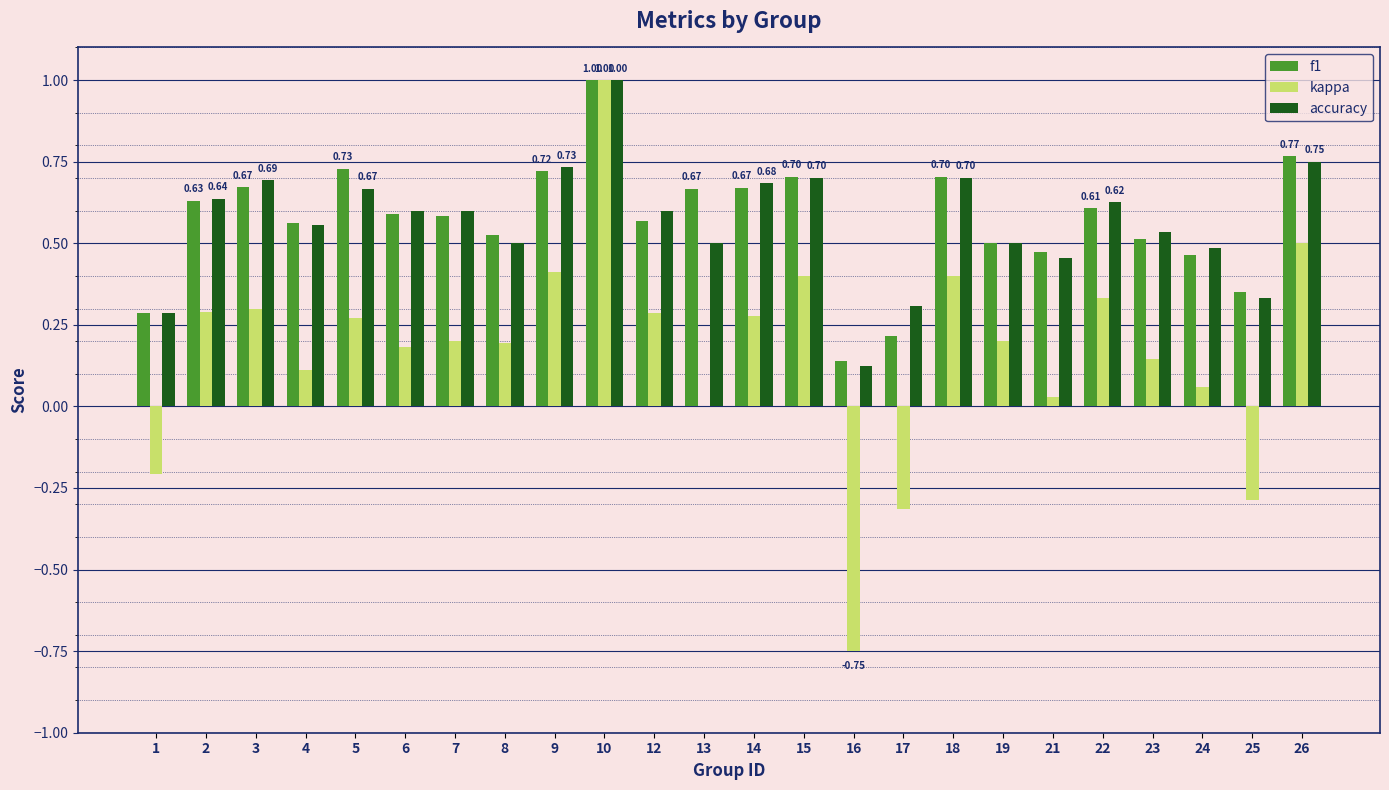

What is the sum of the accuracy values at 6 and 9?

1.3